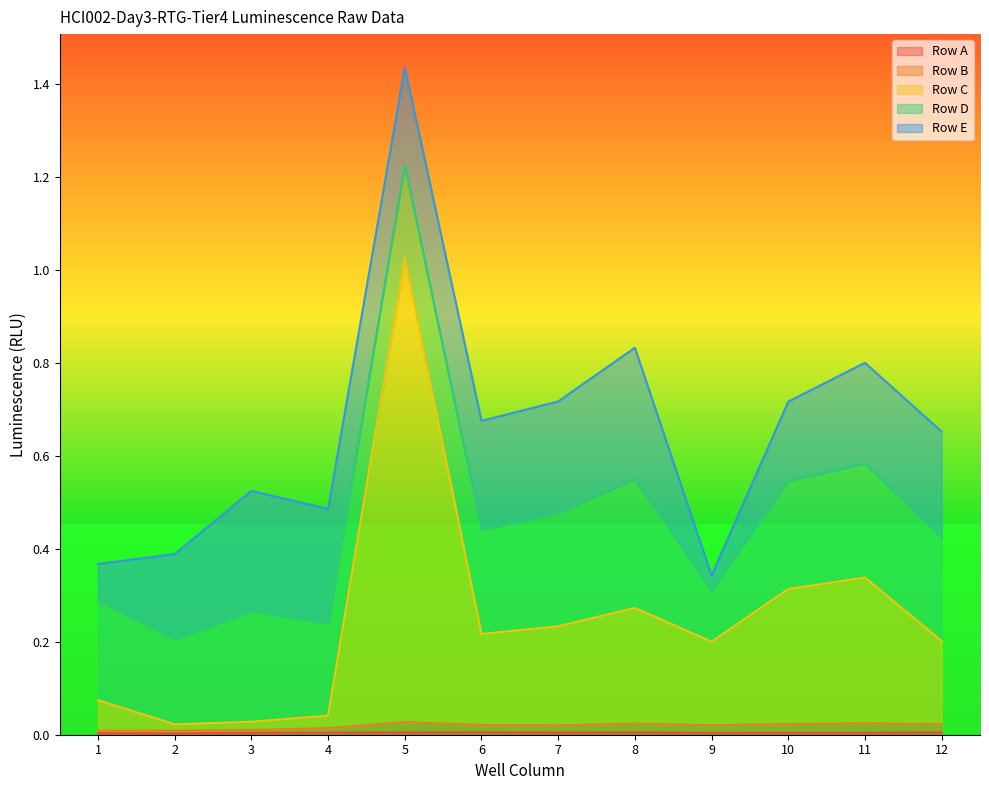

True or false: Row C and Row A intersect in this chart.

False